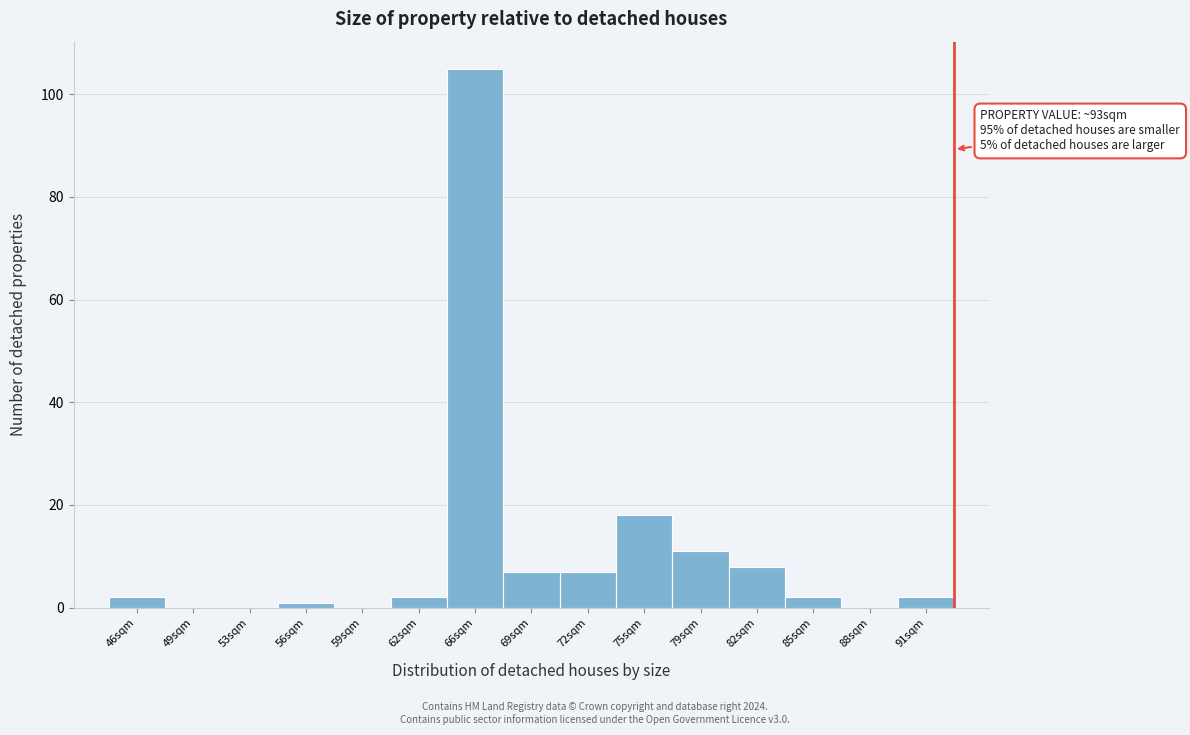

Over which range of the x-axis is the bar tallest?

64.0 to 67.0